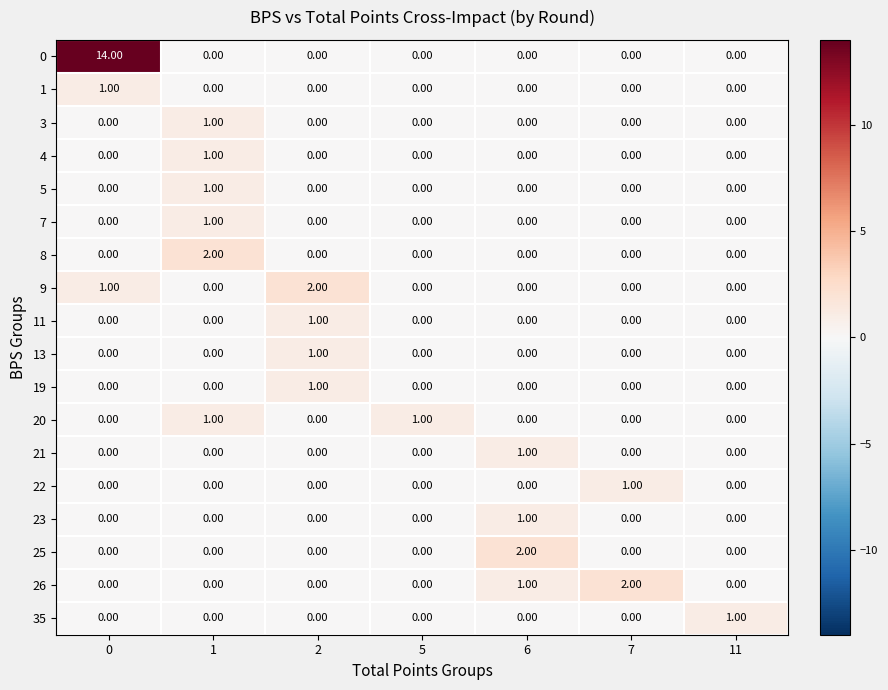

What is the total value across all series at 0?

16